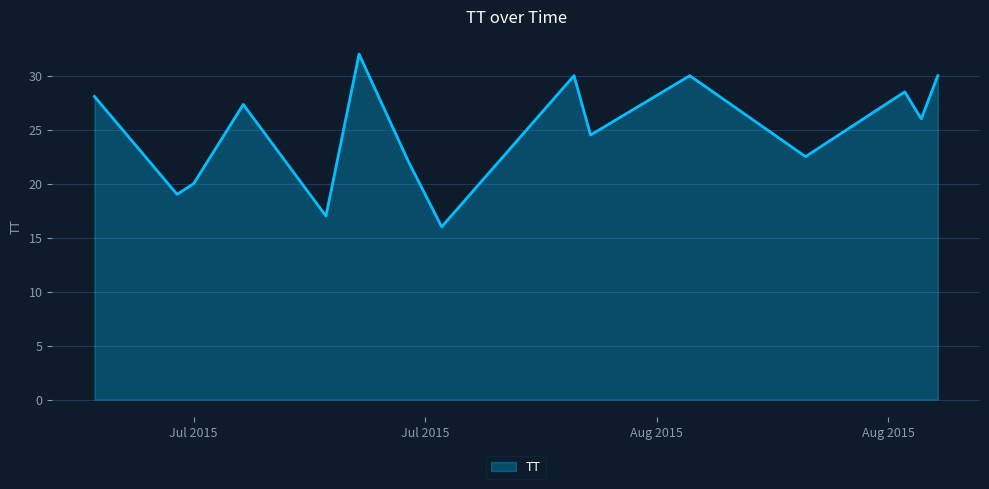

How many lines are shown in the chart?

1